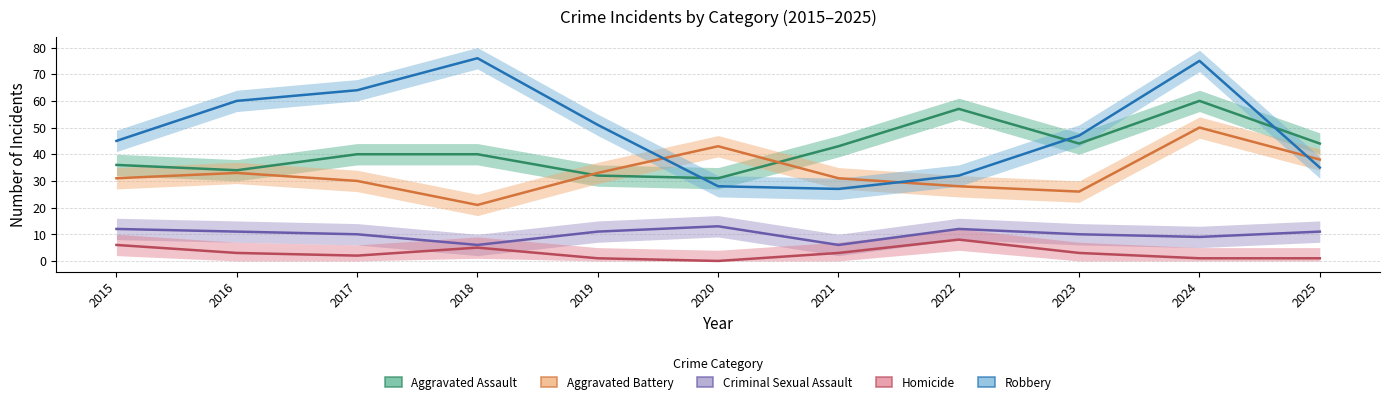

At which category does Aggravated Assault reach its first local peak?

2022